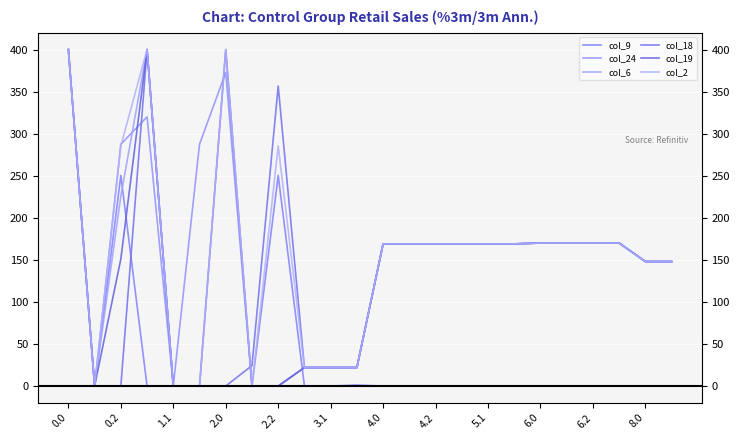

What is the spread (max minus min) of values at 15?

169.0